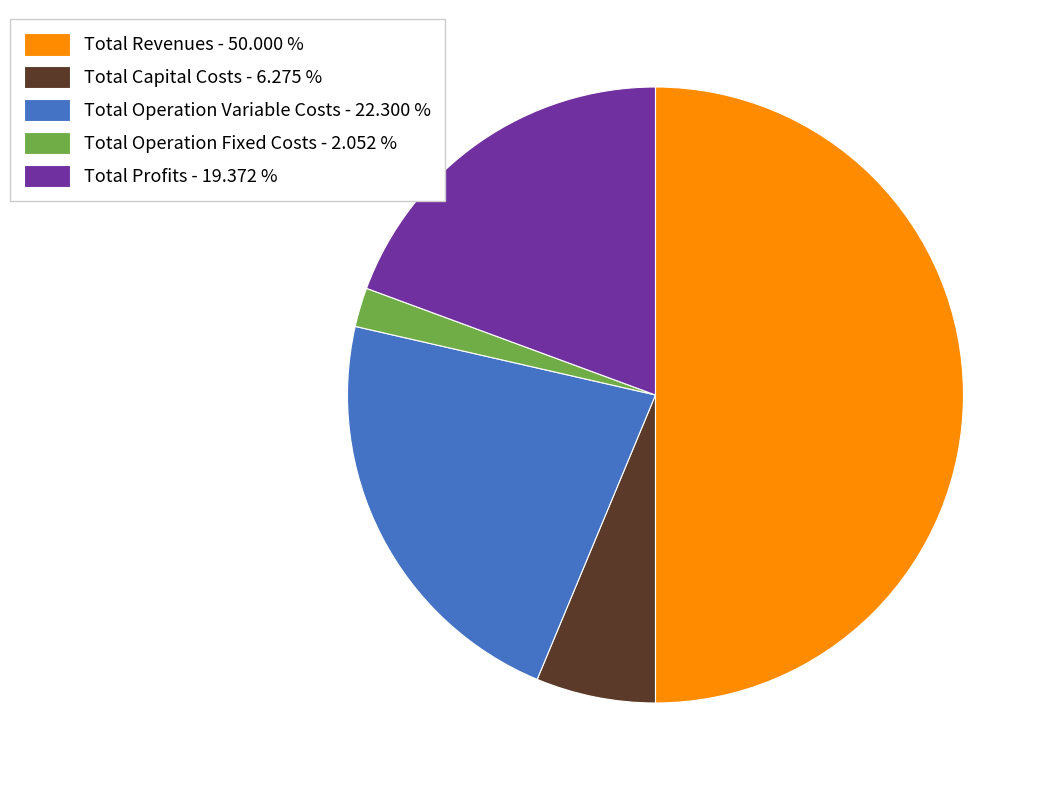

Does Total Operation Variable Costs - 22.300 % account for over 50% of the chart?

No